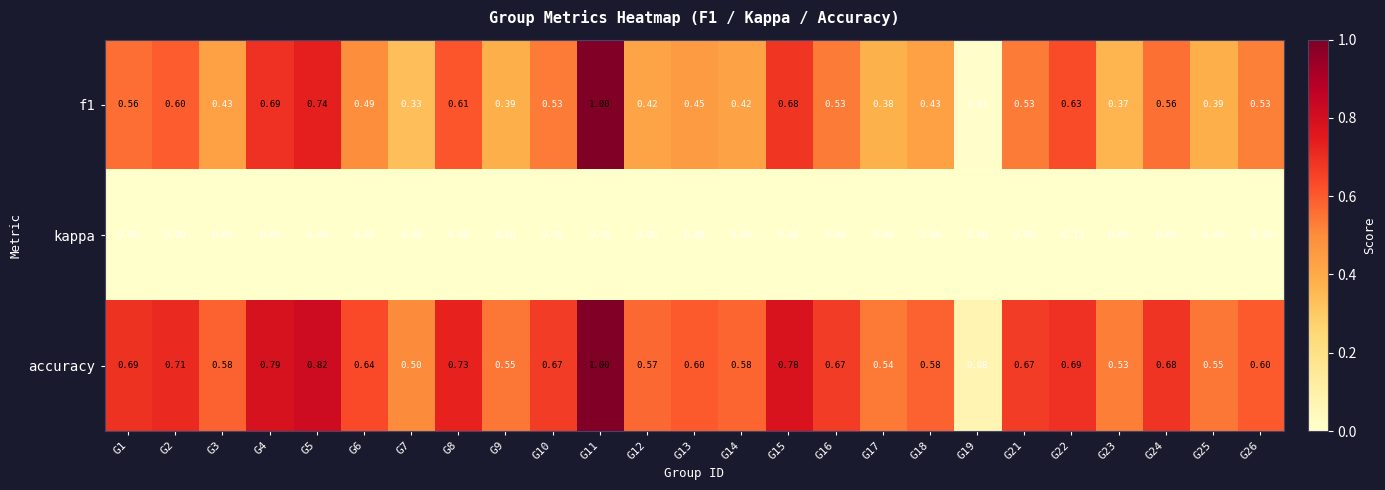

What is the difference between the highest and lowest values at G17?

0.5